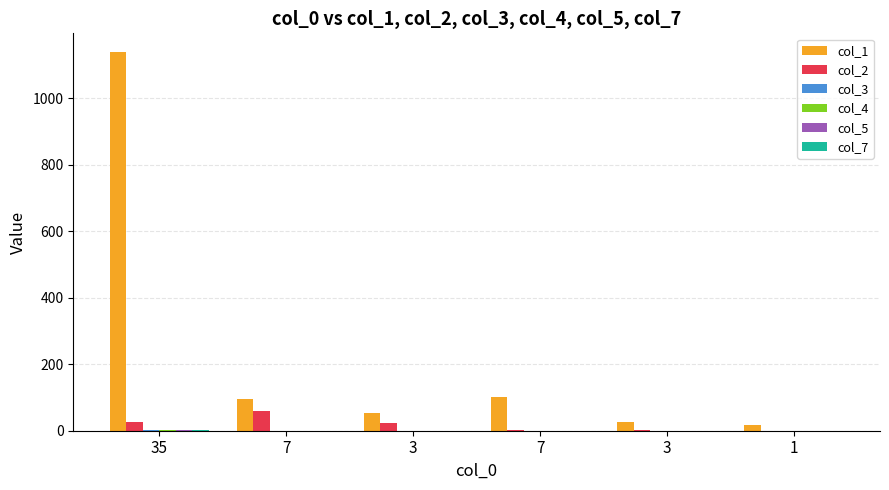

How many categories are shown in the chart?

6